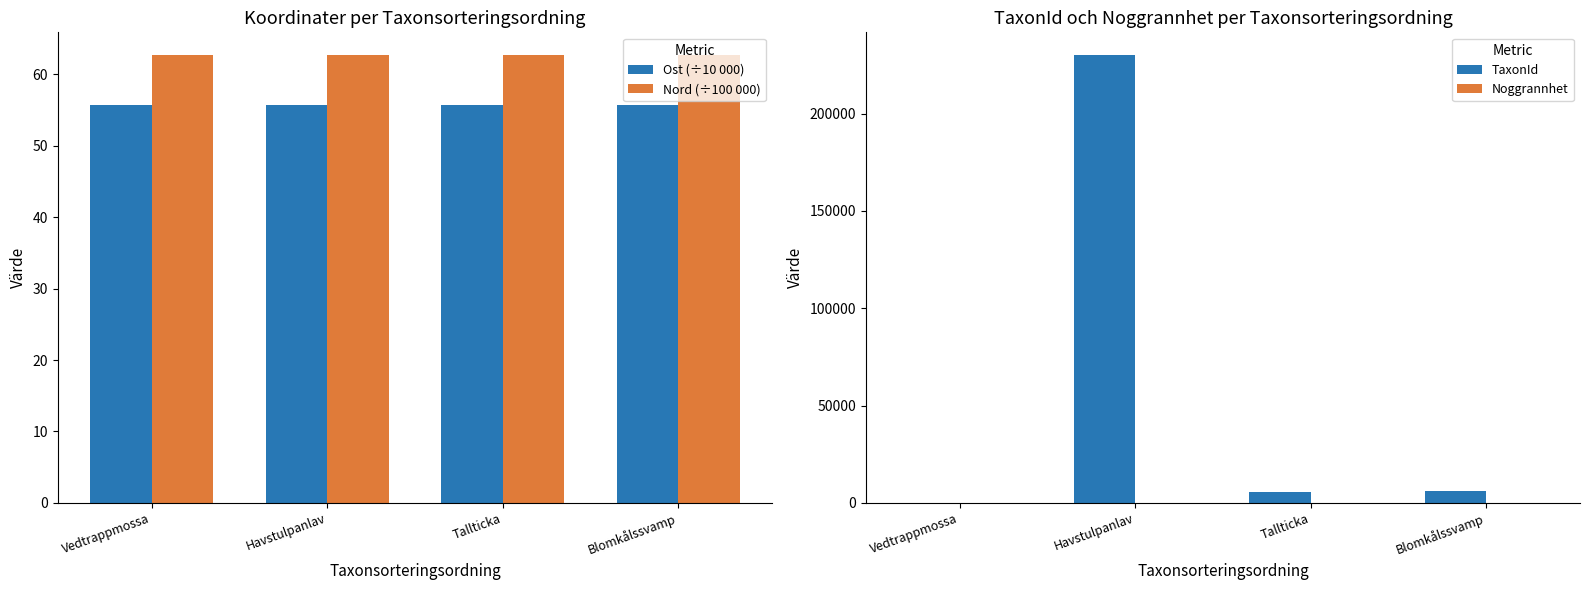

Where is Ost (÷10 000) nearest to the value 55?

Tallticka